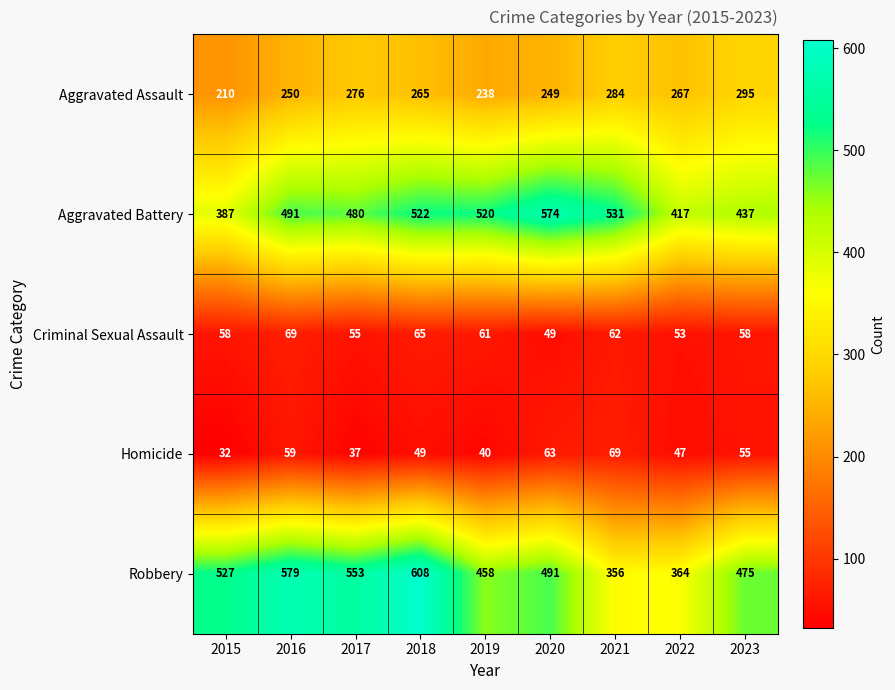

At which label is Homicide closest to 50?

2018